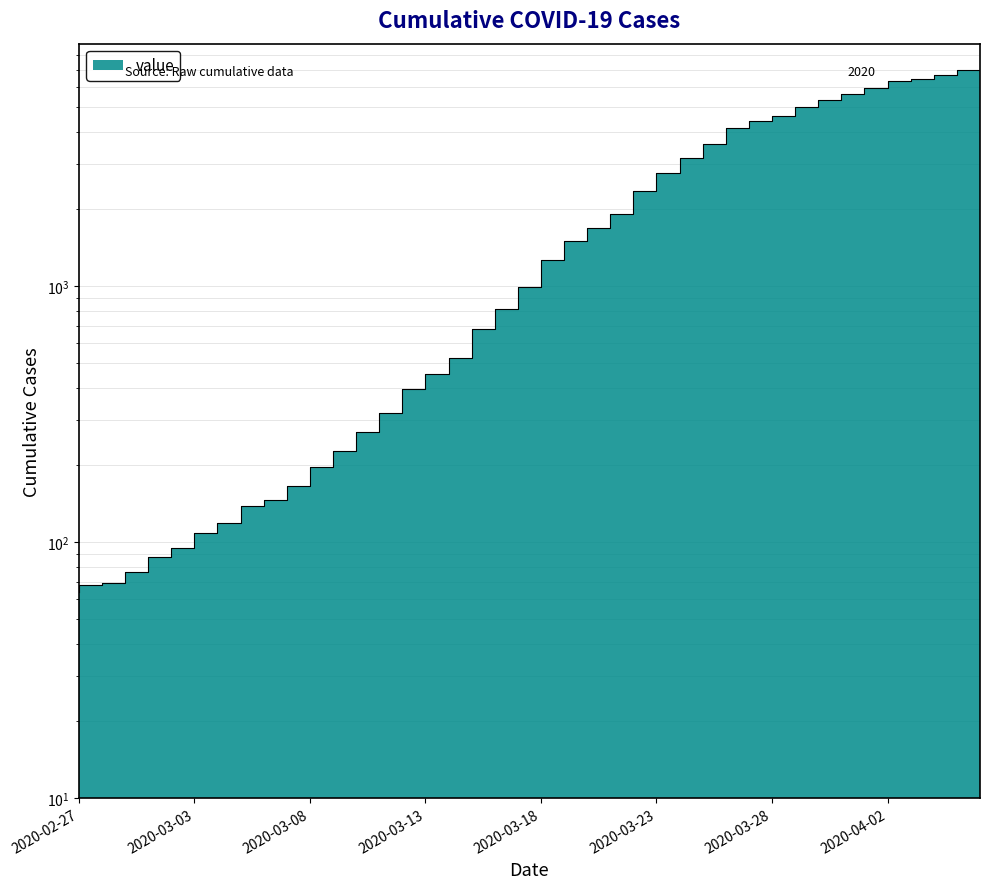

What is the average value?

2144